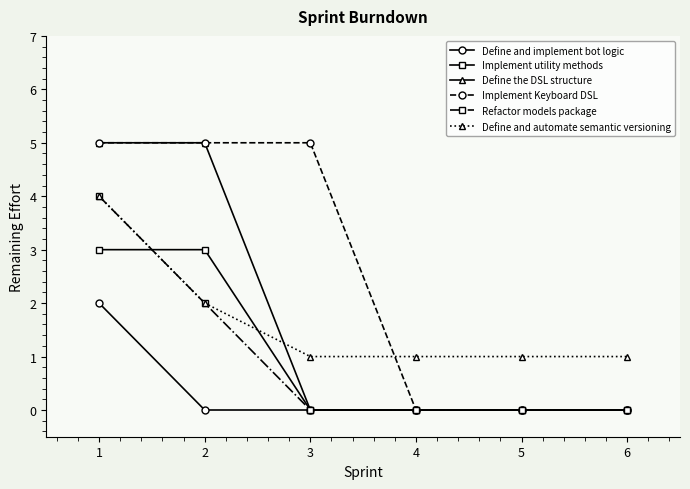

What is the highest value of the Define and implement bot logic series?

2